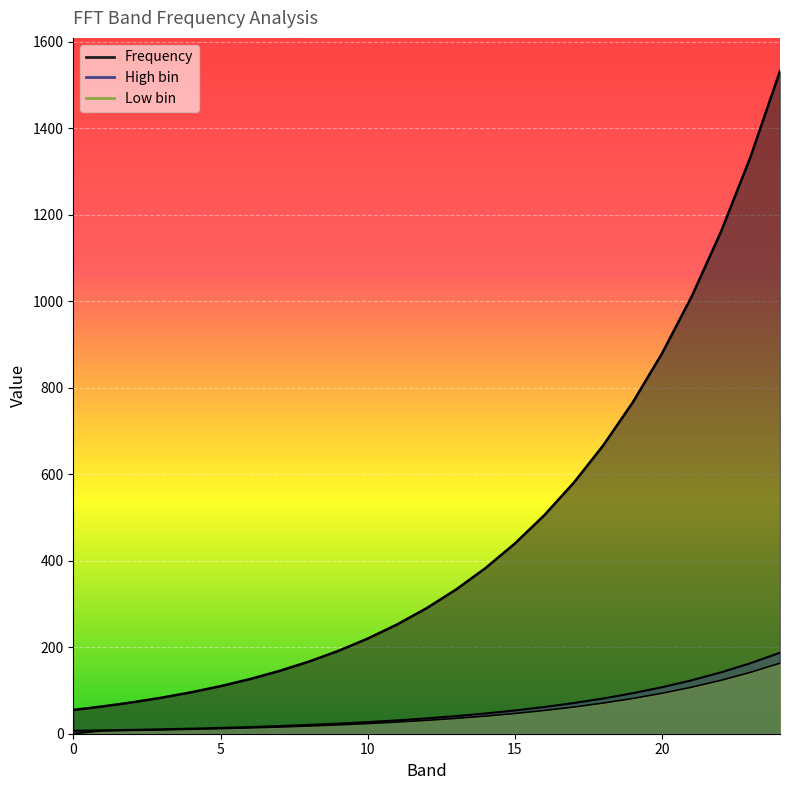

What is the value of the Frequency point at the 5th from the left?

95.8